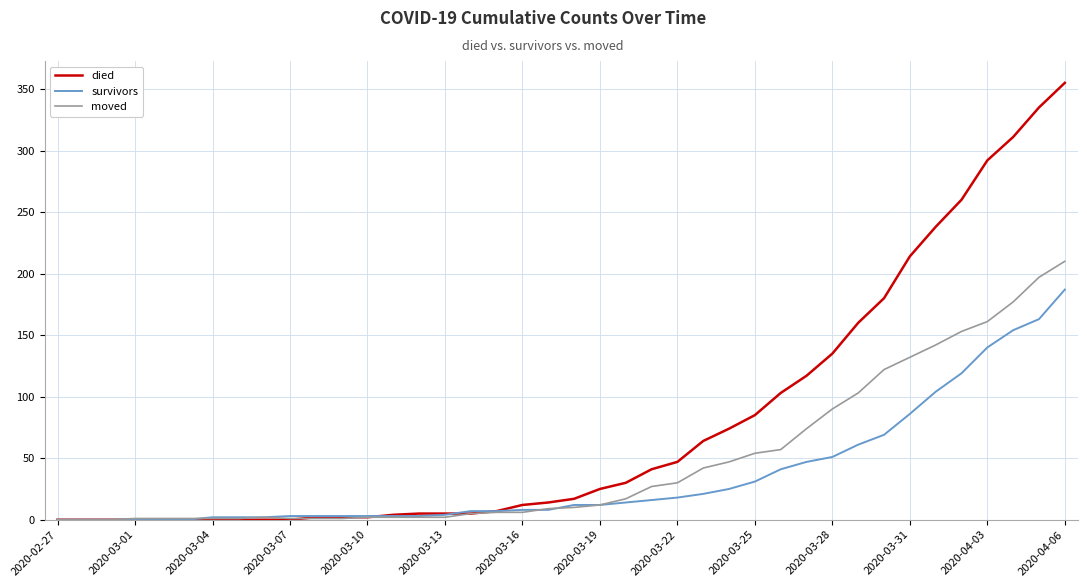

Which series has the widest spread of values?

died